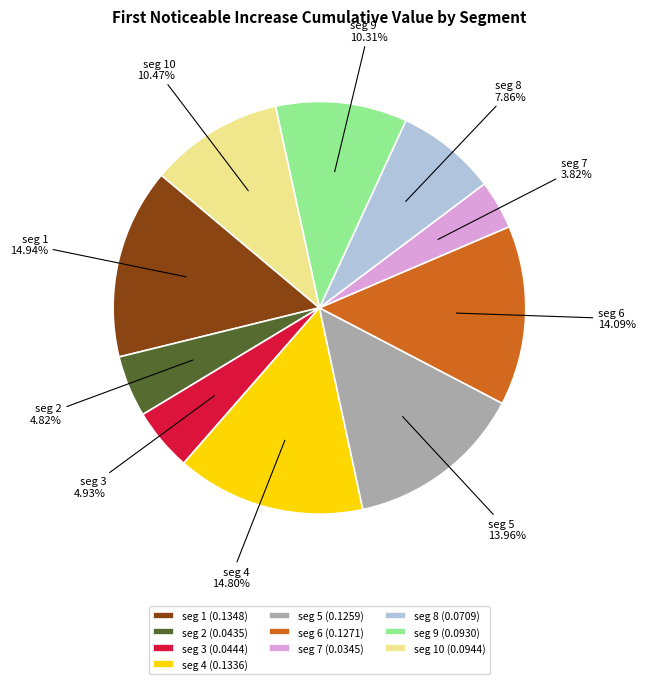

Between seg 8 (0.0709) and seg 4 (0.1336), which is larger?

seg 4 (0.1336)